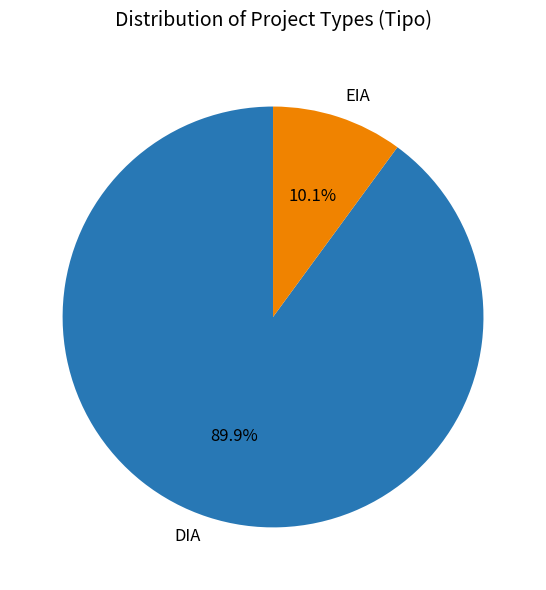

To the nearest percent, what portion does DIA represent?

90%